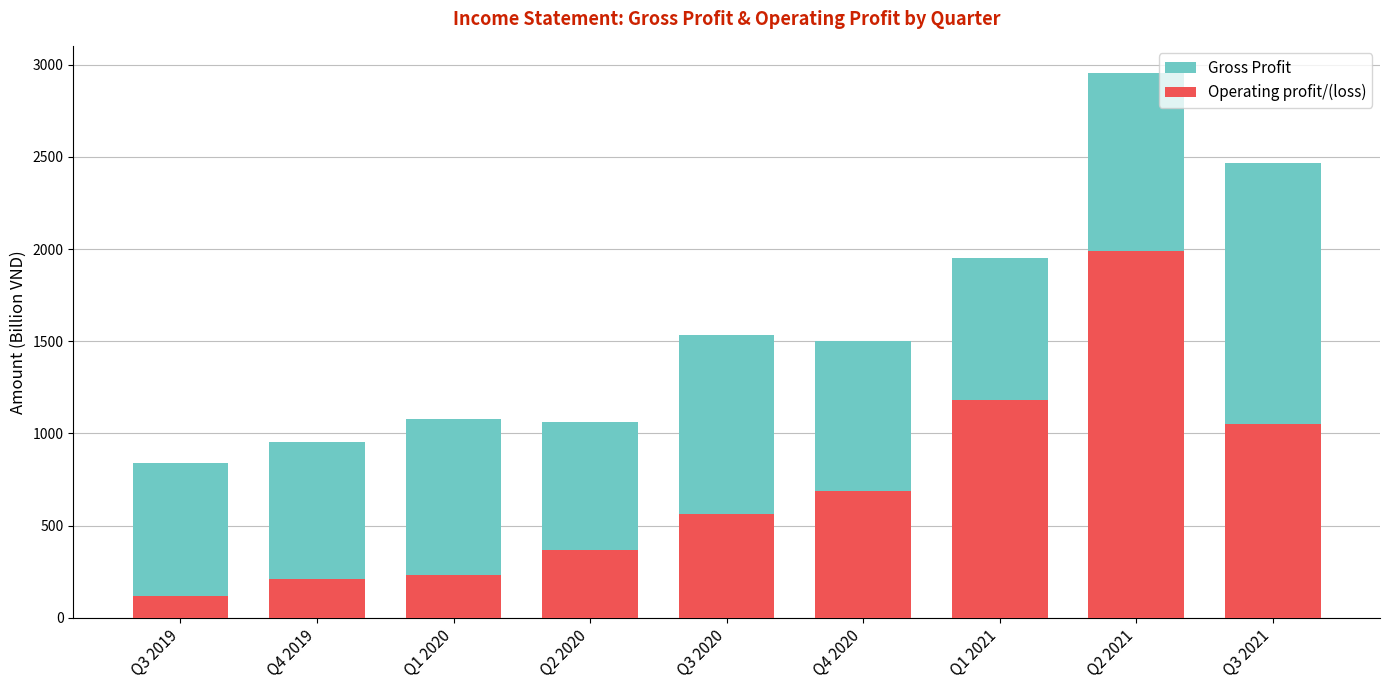

At which label does Gross Profit reach its peak?

Q2 2021